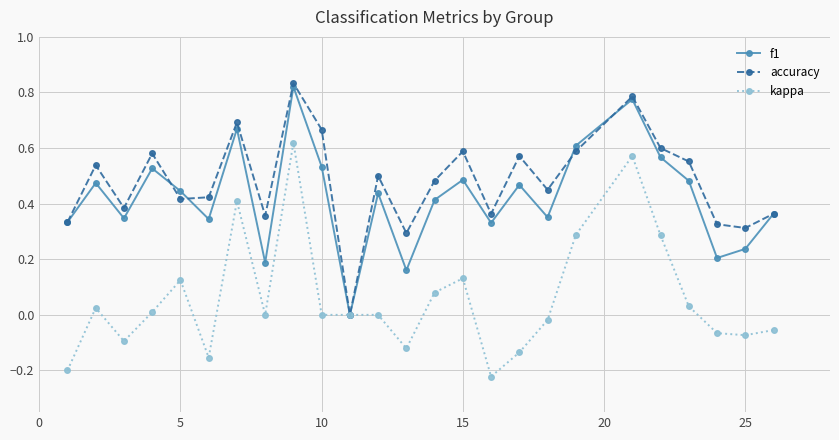

Which series has the largest total across all categories?

accuracy